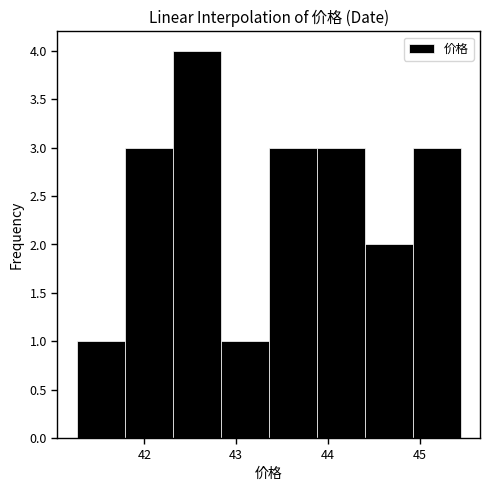

Reading left to right, list every bar in this chart as the range it spans on the x-axis followed by its height. Neither the bar edges nor the heights are printed on the chart, so give them approximately, as read against the axes.

41.3 to 41.8: 1
41.8 to 42.3: 3
42.3 to 42.8: 4
42.8 to 43.4: 1
43.4 to 43.9: 3
43.9 to 44.4: 3
44.4 to 44.9: 2
44.9 to 45.5: 3